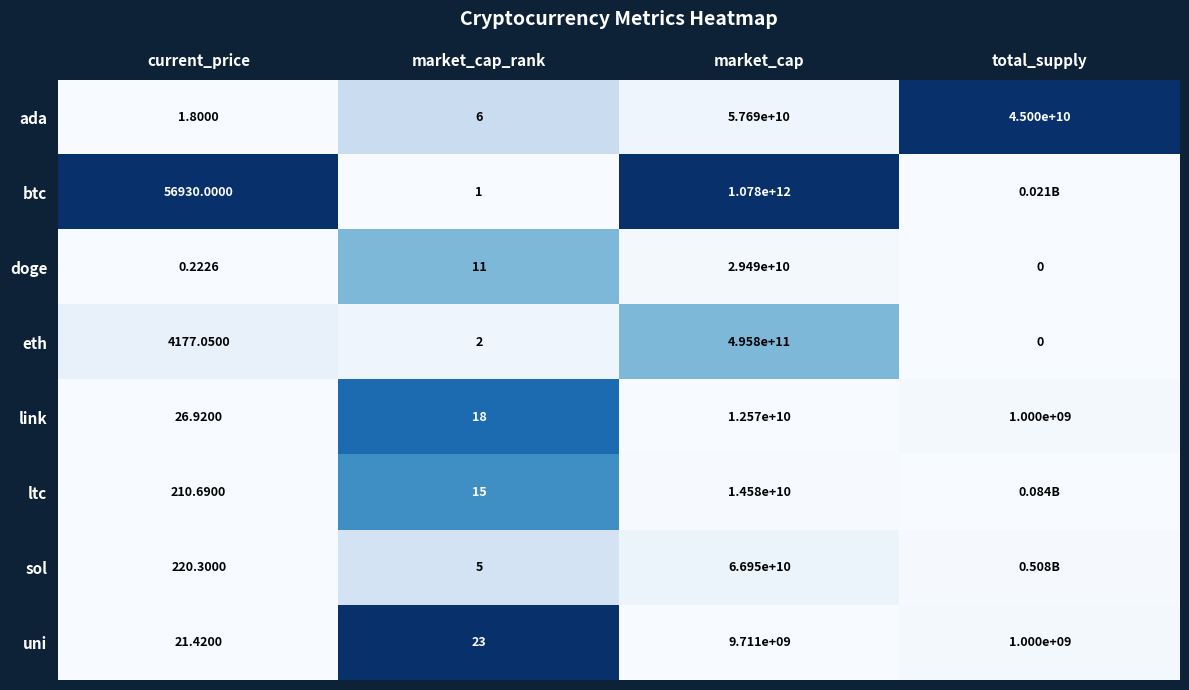

Rank the series at market_cap_rank from lowest to highest value.

btc, eth, sol, ada, doge, ltc, link, uni